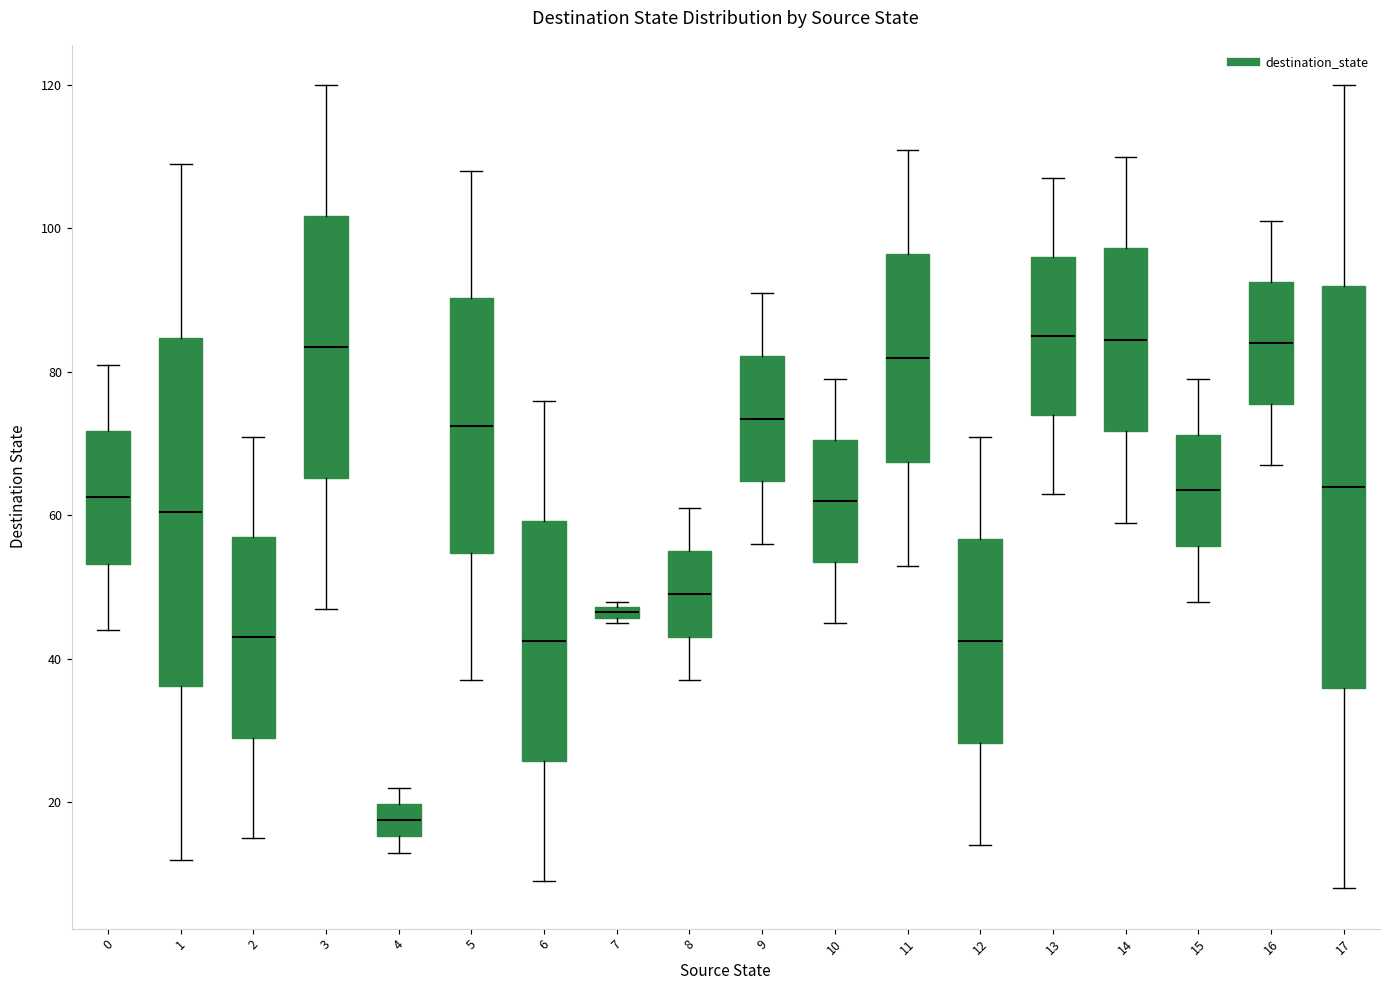

Comparing the boxes themselves (not the whiskers), which one is the tallest?

17